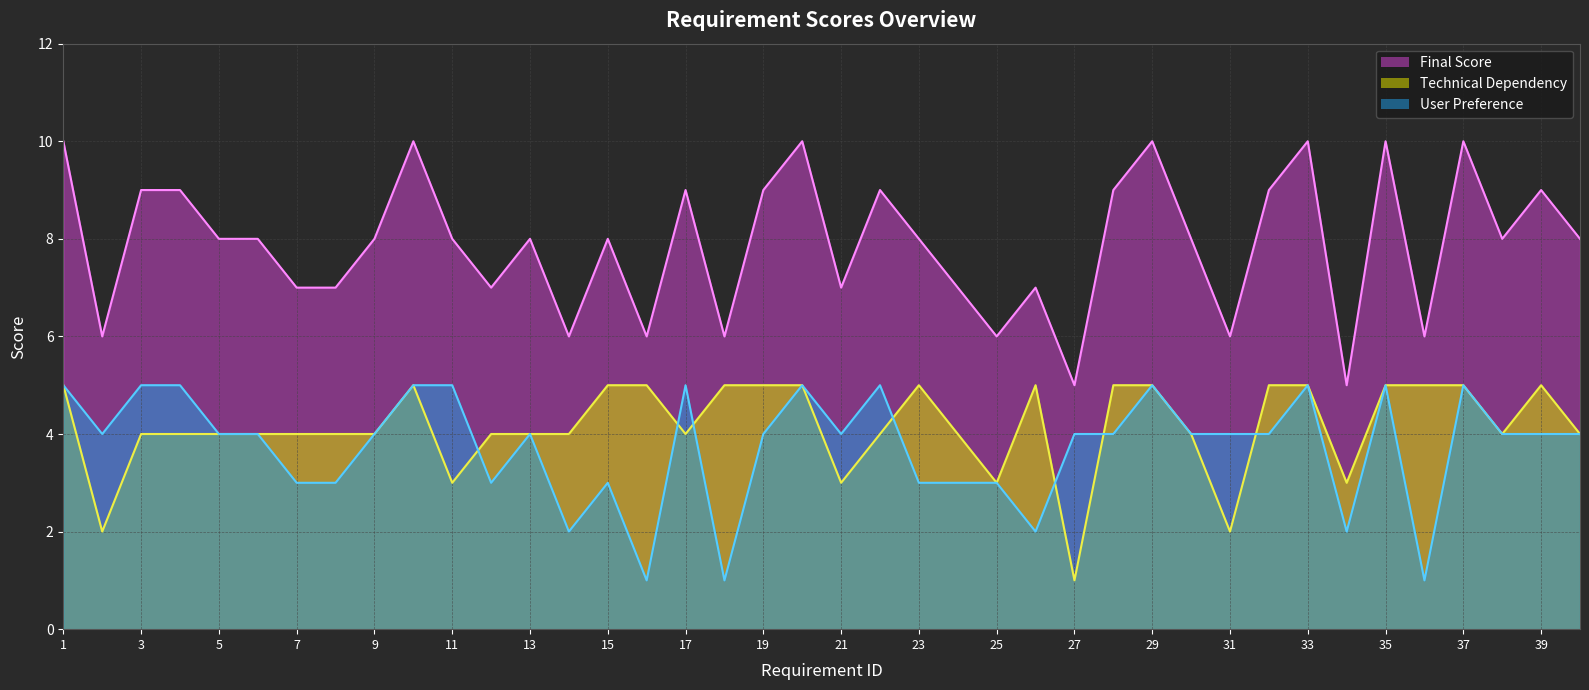

Reading right to left, transcribe all the data shown in this chart.

Final Score: 8	9	8	10	6	10	5	10	9	6	8	10	9	5	7	6	7	8	9	7	10	9	6	9	6	8	6	8	7	8	10	8	7	7	8	8	9	9	6	10
Technical Dependency: 4	5	4	5	5	5	3	5	5	2	4	5	5	1	5	3	4	5	4	3	5	5	5	4	5	5	4	4	4	3	5	4	4	4	4	4	4	4	2	5
User Preference: 4	4	4	5	1	5	2	5	4	4	4	5	4	4	2	3	3	3	5	4	5	4	1	5	1	3	2	4	3	5	5	4	3	3	4	4	5	5	4	5